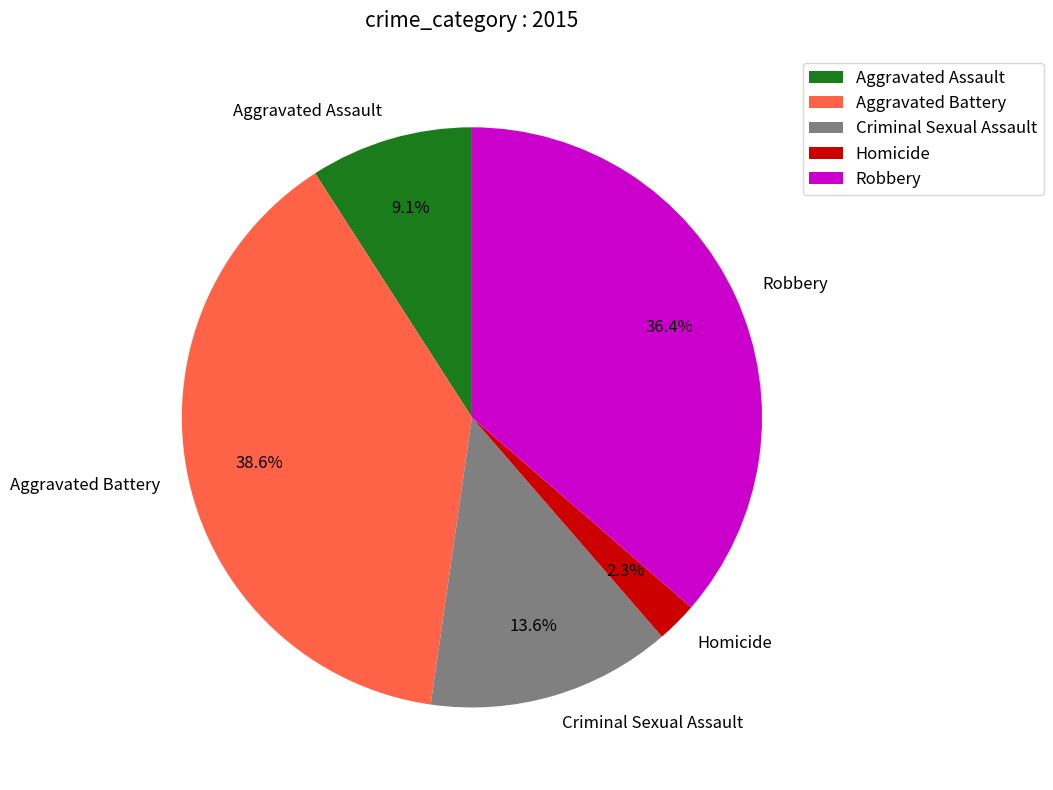

What is the smallest slice in the pie chart?

Homicide